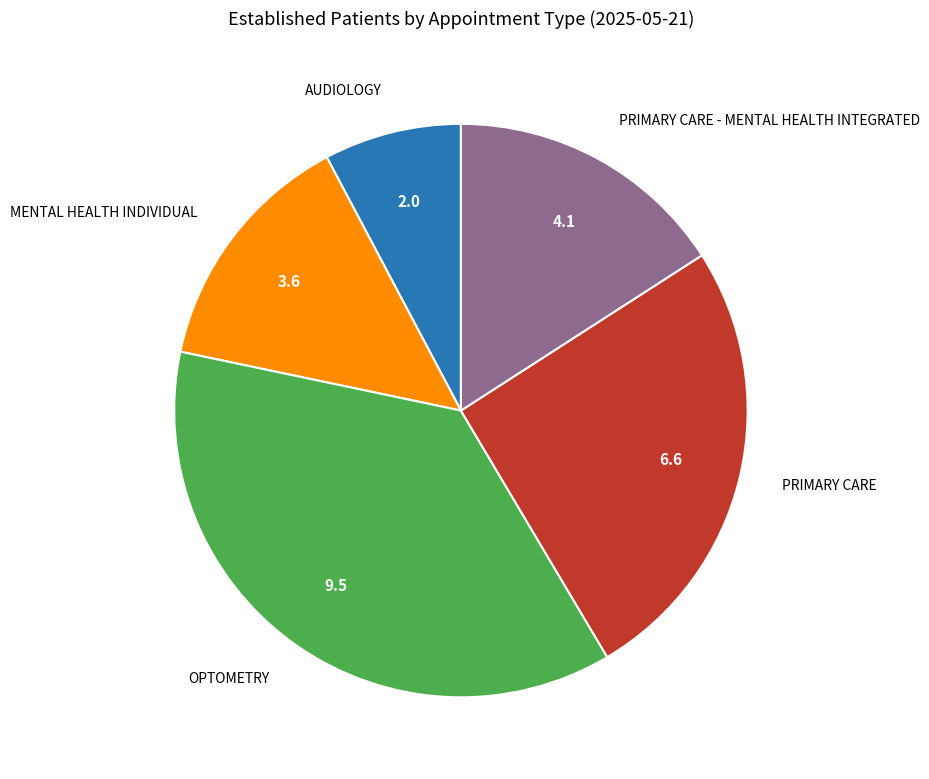

Is there any slice that represents more than half of the pie?

No